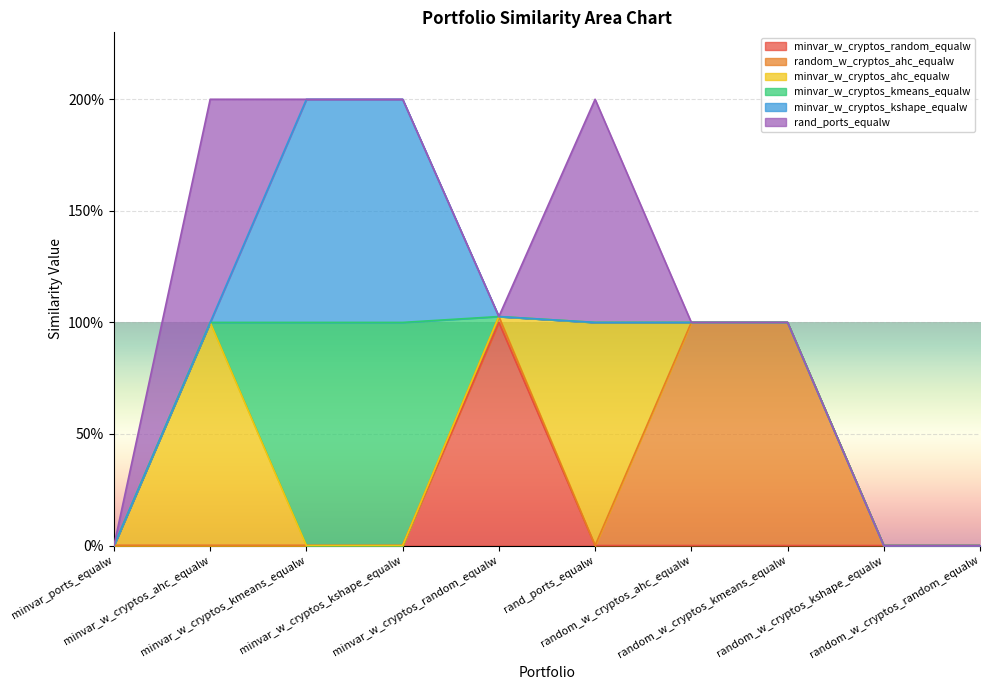

What is the difference between the maximum and second lowest values in the minvar_w_cryptos_random_equalw series?

1.0